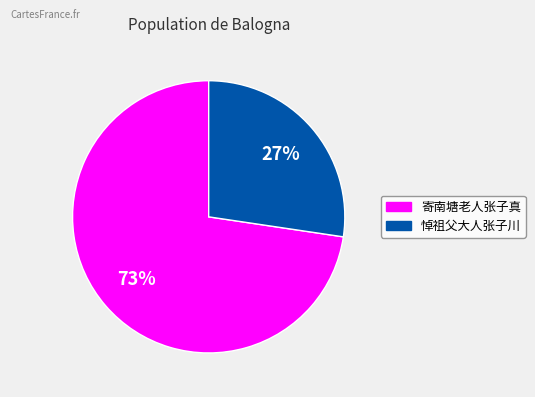

To the nearest percent, what is the combined percentage of 寄南塘老人张子真 and 悼祖父大人张子川?

100%